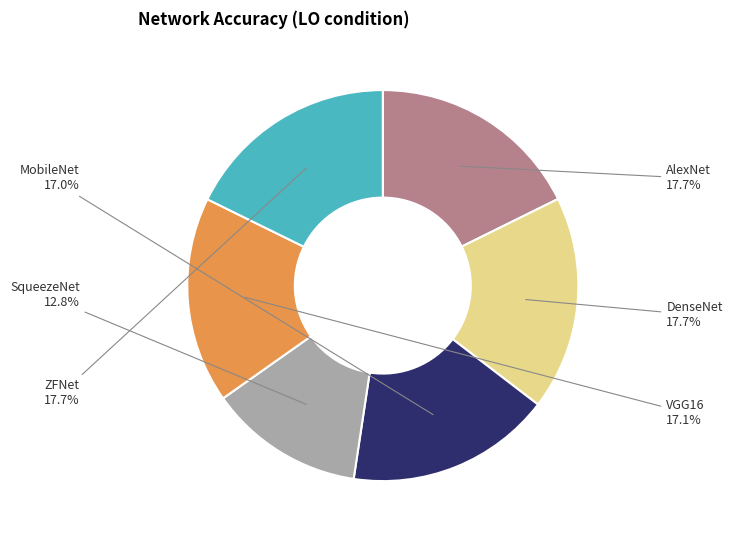

Approximately how many times larger is the value at DenseNet compared to ZFNet?

1.0